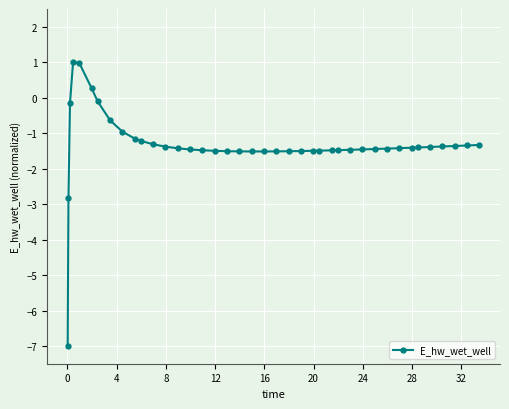

What is the sum of all values?

-53.7